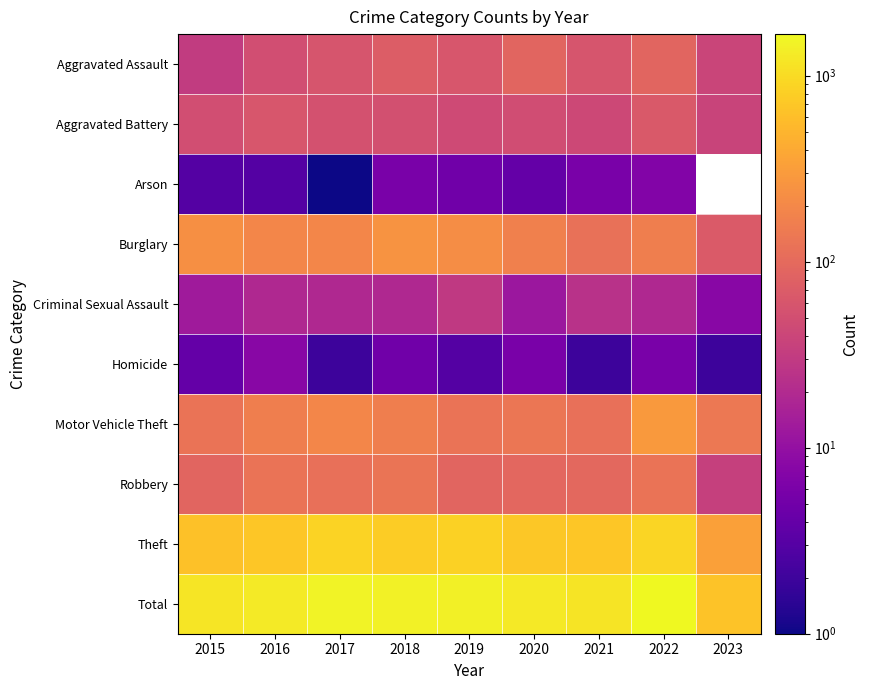

At which category is the sum across all series the highest?

2022